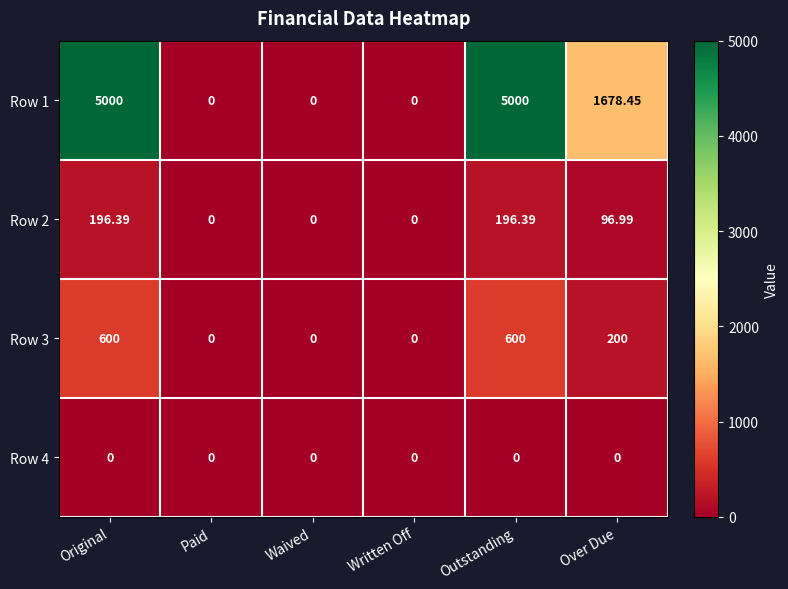

How many data points does each series have?

6